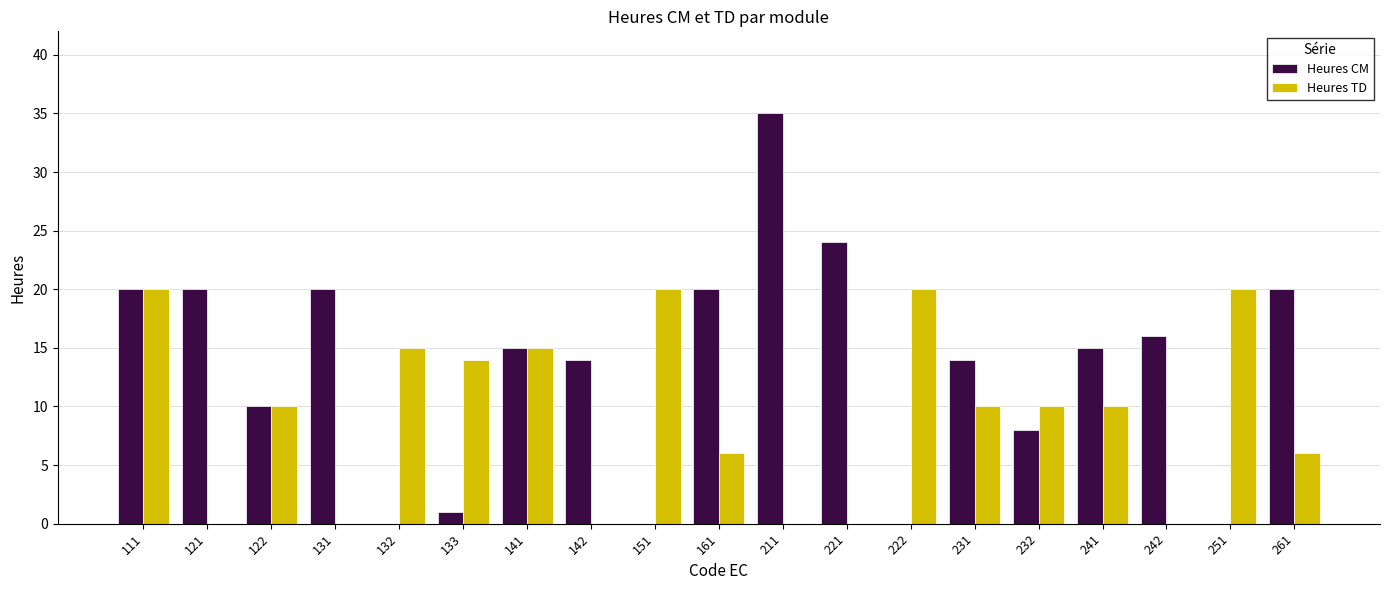

What are all the series names shown in the legend?

Heures CM, Heures TD